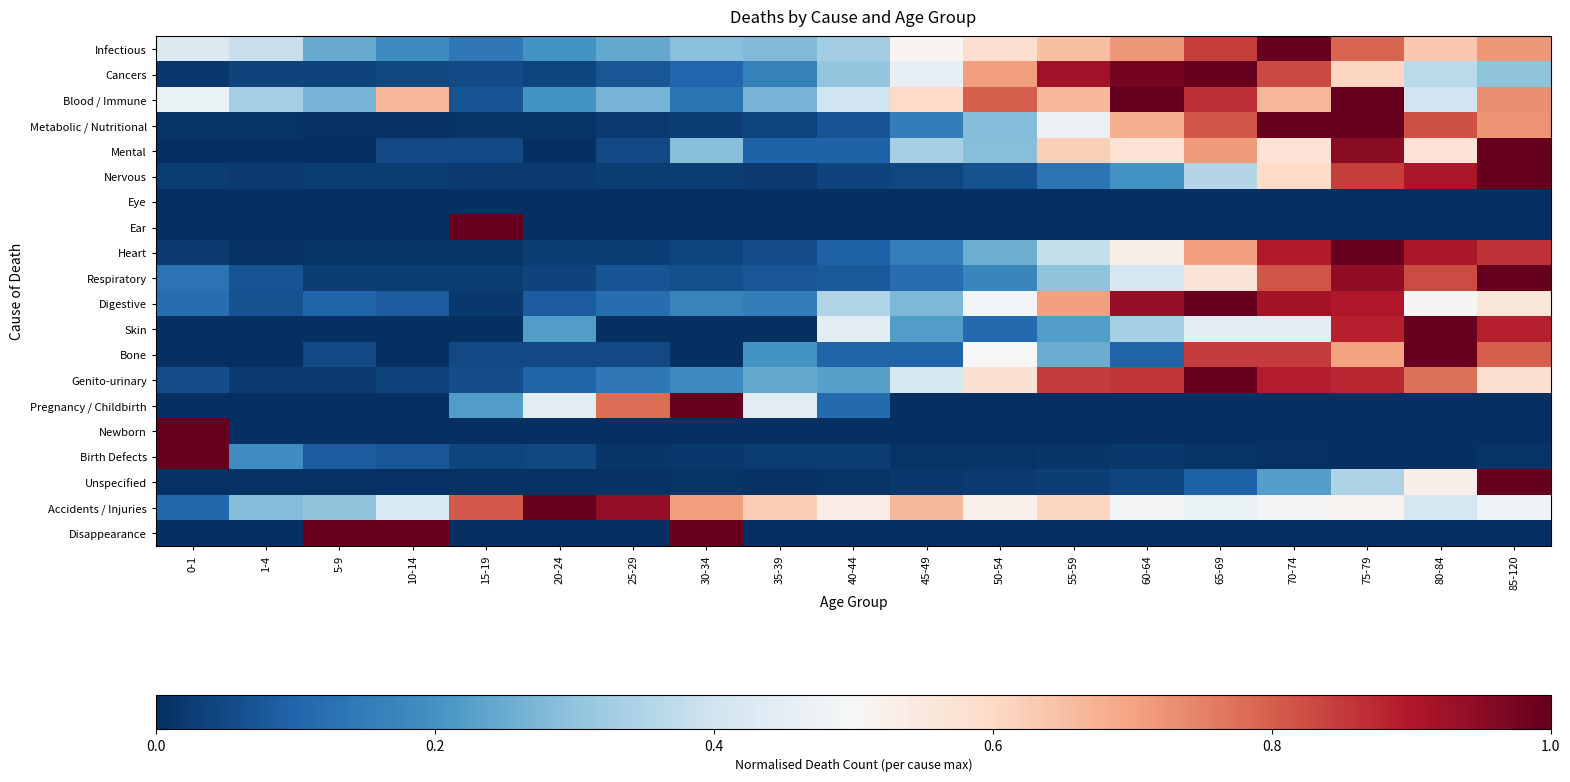

How many distinct data groups are displayed?

20